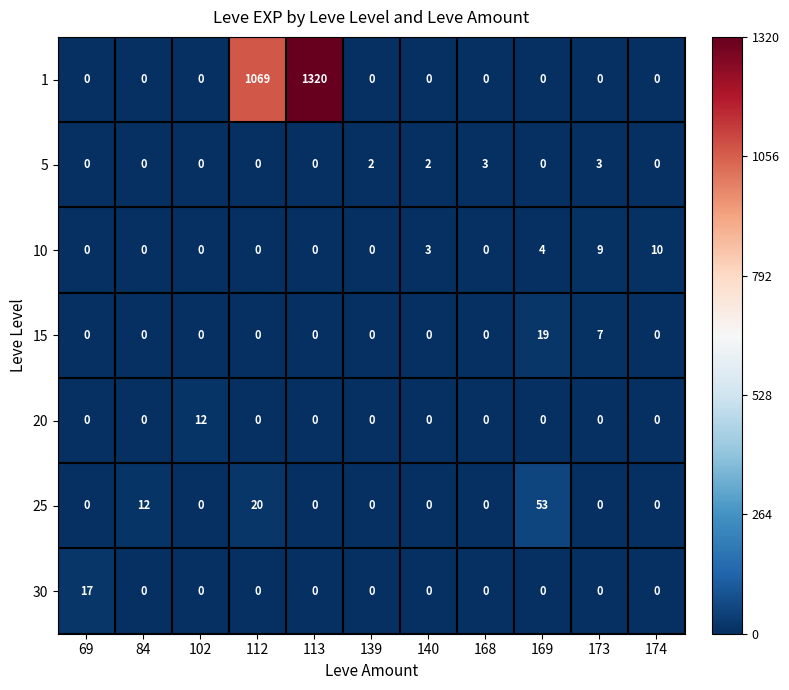

The 5 series shows 1 at 139. True or false?

False